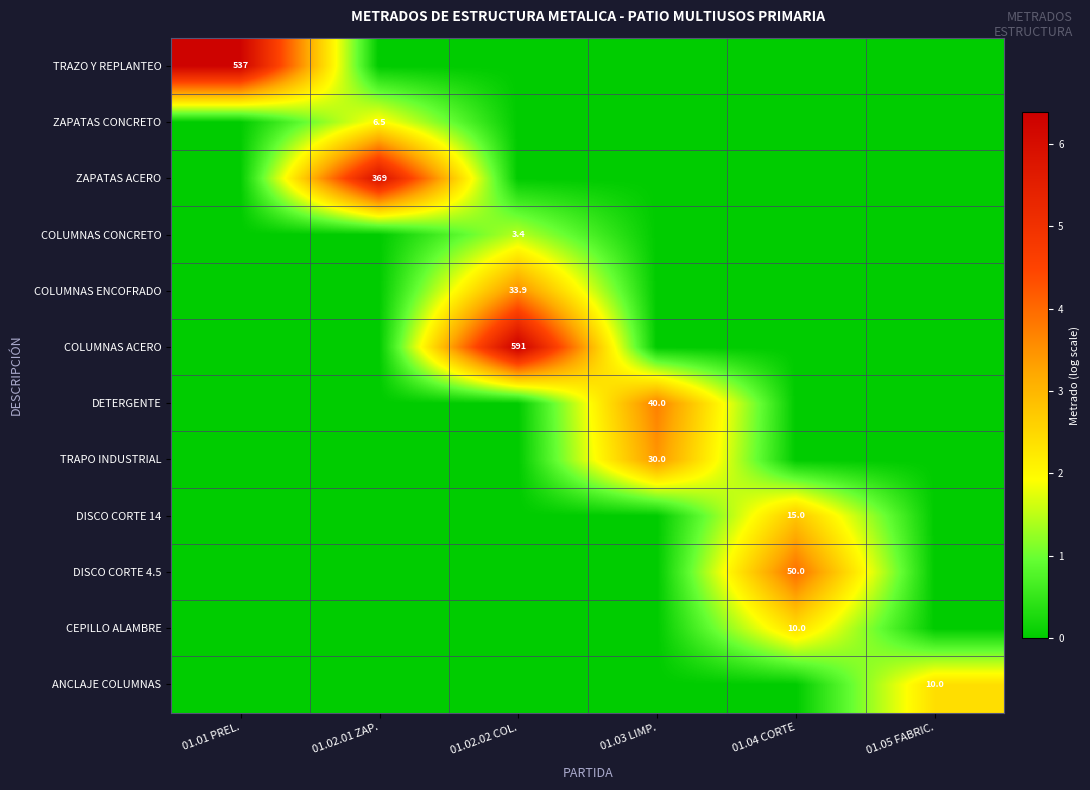

What is the spread (max minus min) of values at 01.02.02 COL.?

6.4